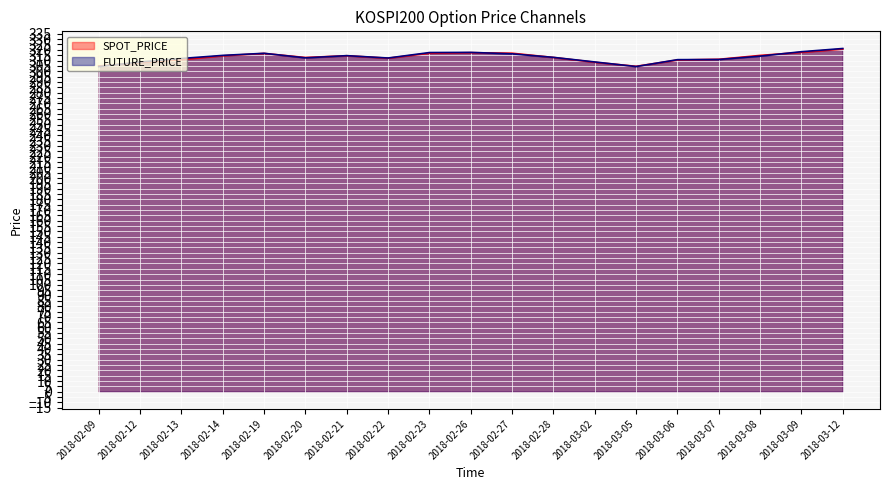

What position from the right is 2018-02-26?

10